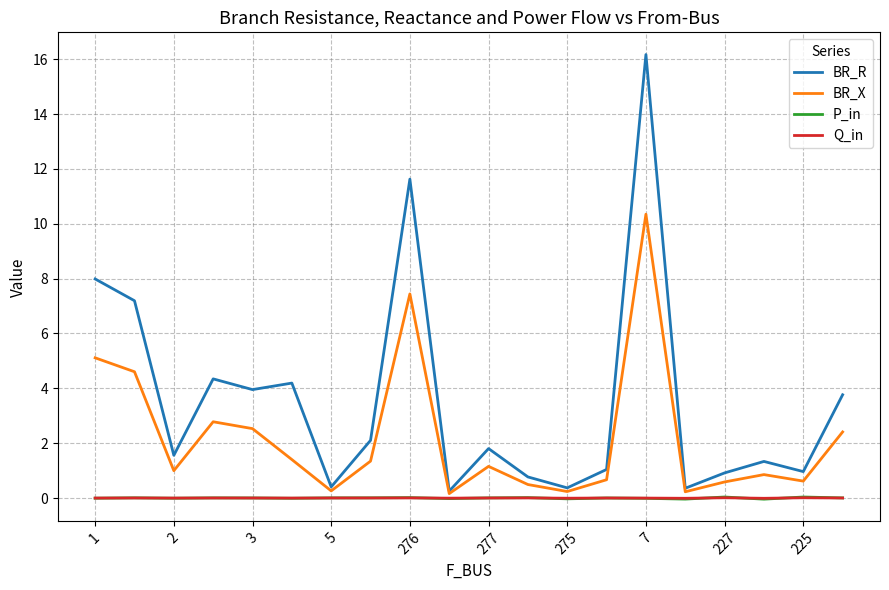

What is the greatest value displayed?

16.2